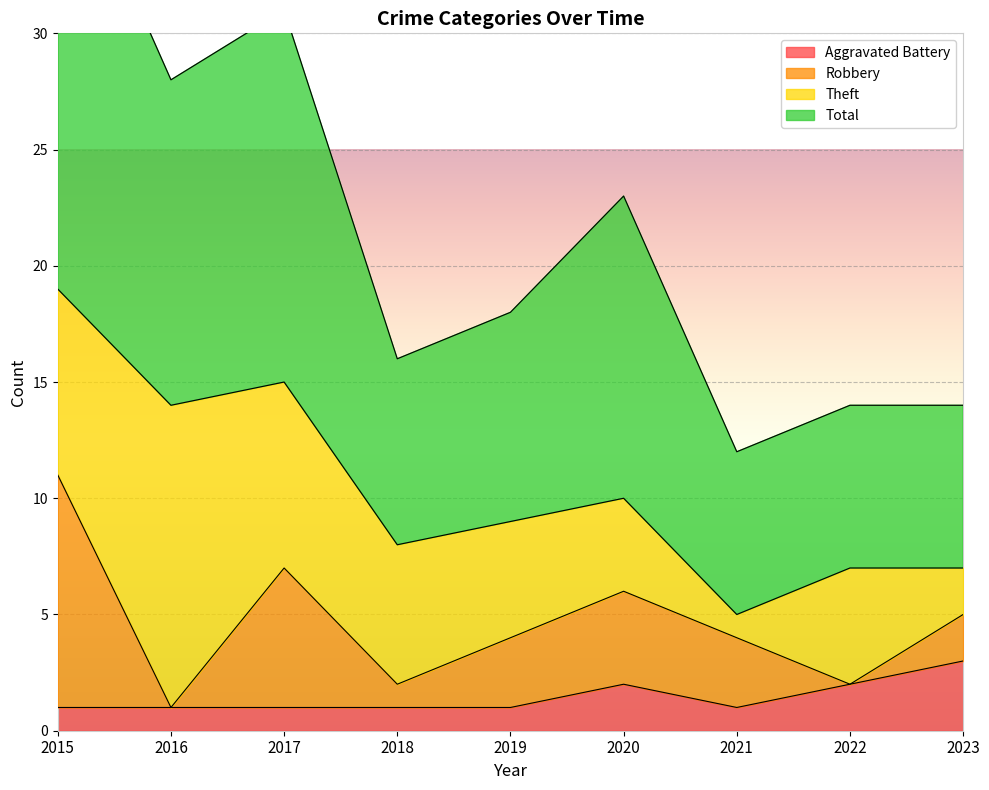

The Aggravated Battery series shows 0 at 2017. True or false?

False